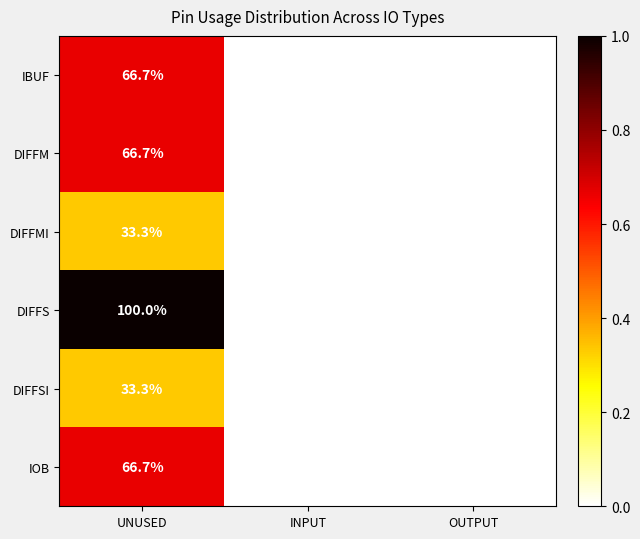

The DIFFM series shows -20.9 at INPUT. True or false?

False